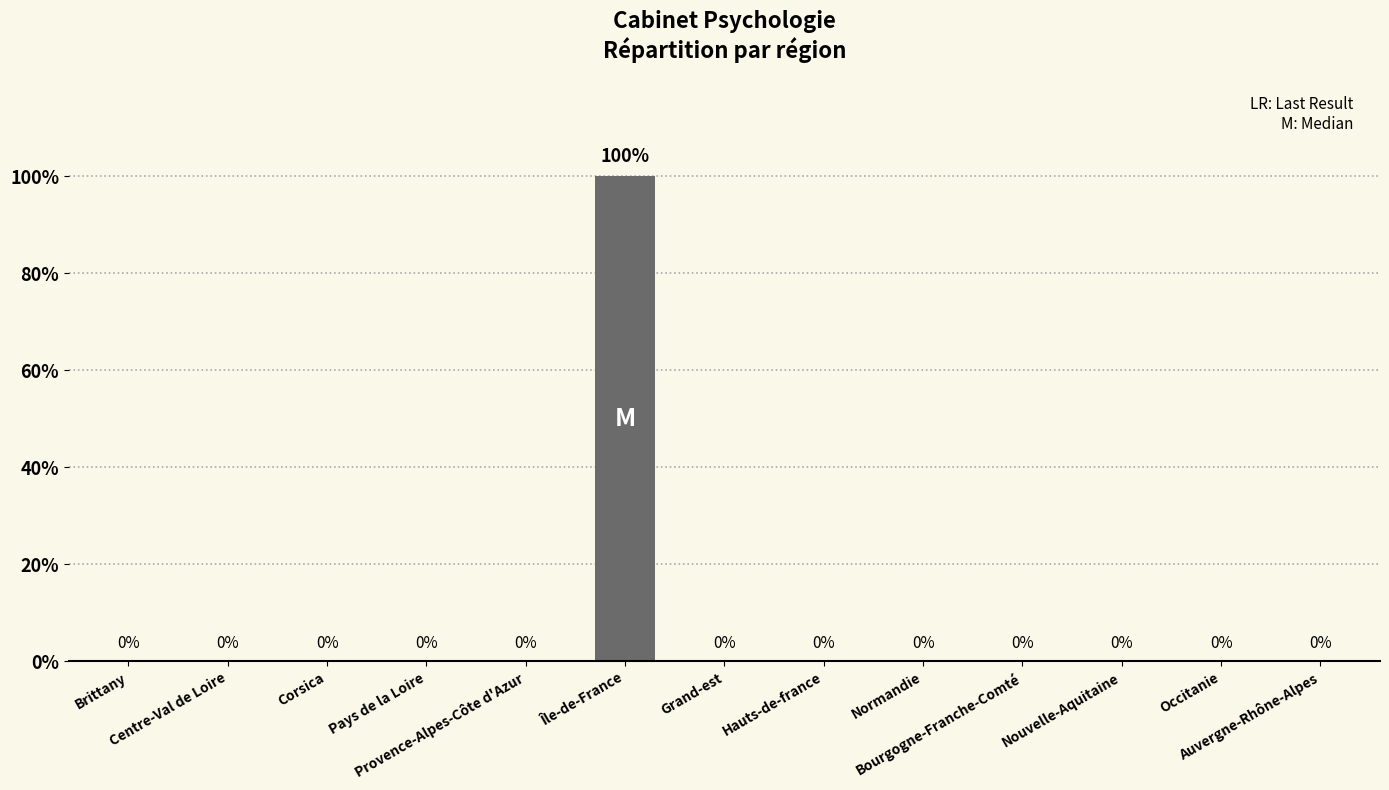

Reading right to left, what are all the values shown in this chart?

Auvergne-Rhône-Alpes=0	Occitanie=0	Nouvelle-Aquitaine=0	Bourgogne-Franche-Comté=0	Normandie=0	Hauts-de-france=0	Grand-est=0	Île-de-France=100	Provence-Alpes-Côte d'Azur=0	Pays de la Loire=0	Corsica=0	Centre-Val de Loire=0	Brittany=0